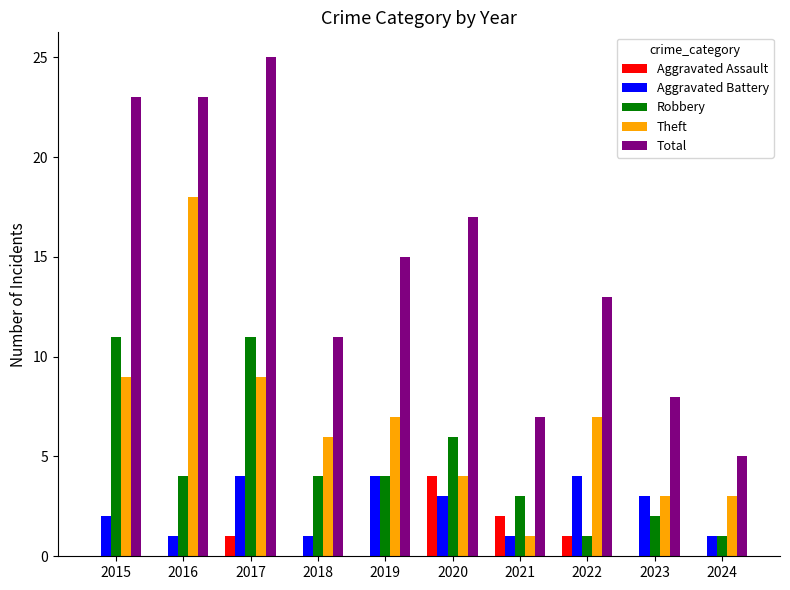

What is the highest value of the Aggravated Battery series?

4